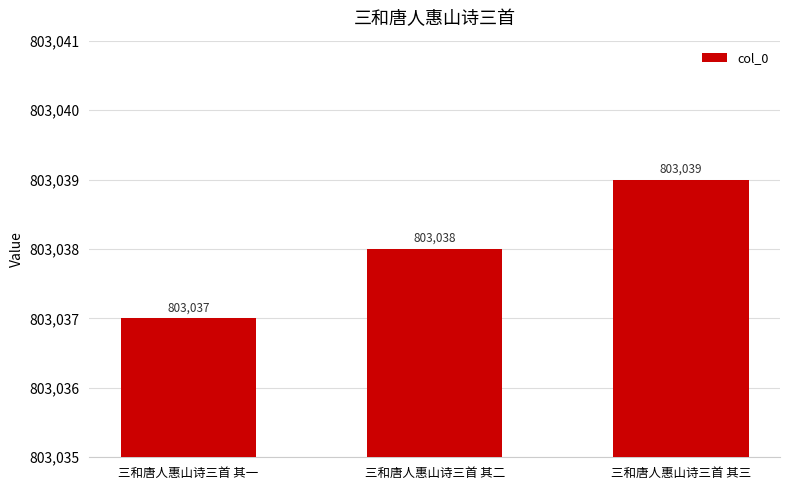

What is the change in value from 三和唐人惠山诗三首 其一 to 三和唐人惠山诗三首 其三?

+2